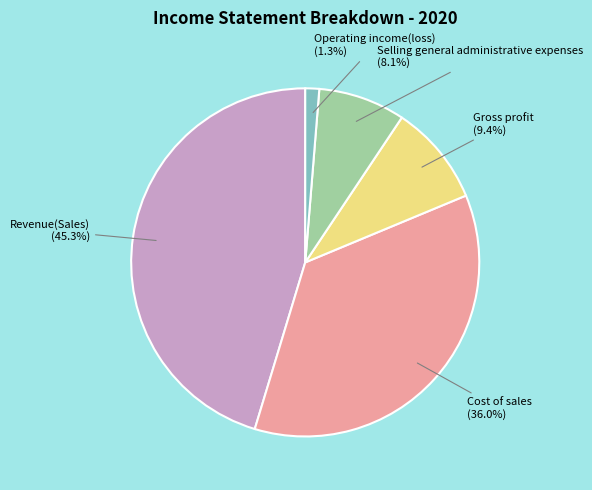

Which has a higher value, Gross profit or Revenue(Sales)?

Revenue(Sales)